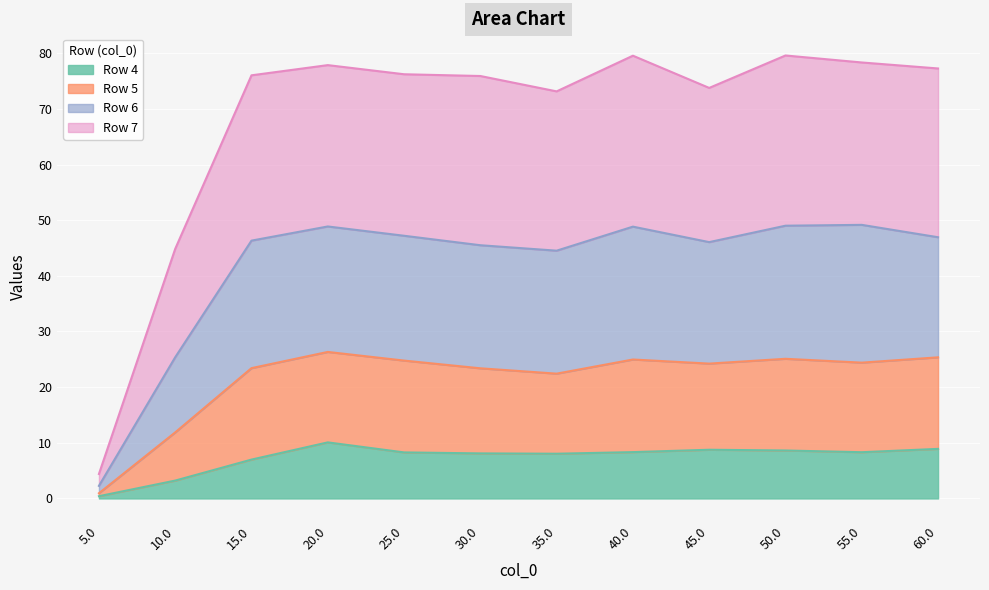

What is the maximum value for Row 4?

10.1